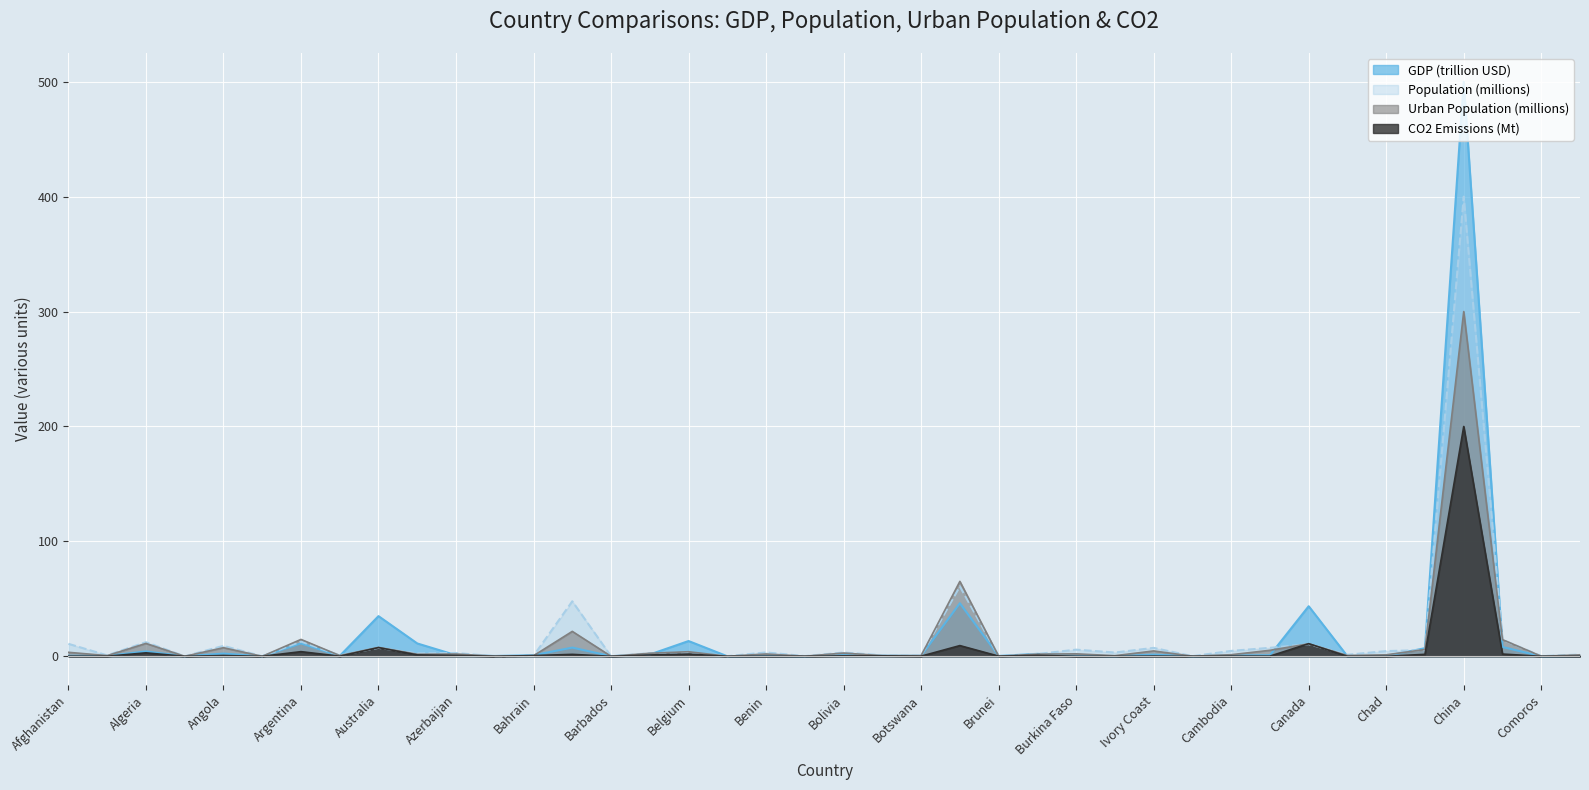

At which category is the sum across all series the highest?

China